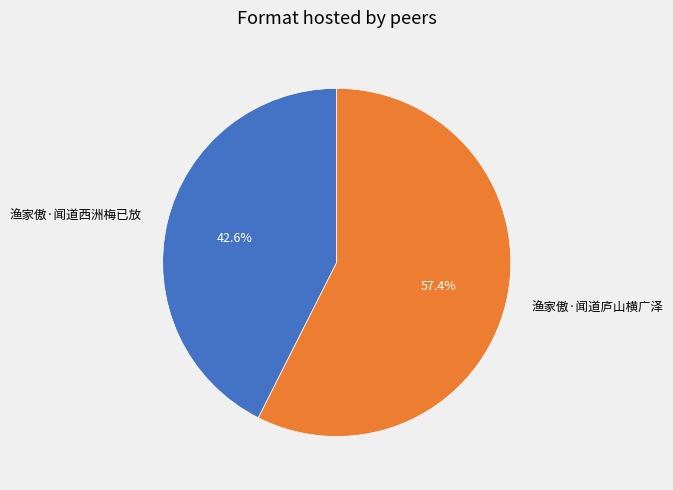

What is the smallest slice in the pie chart?

渔家傲·闻道西洲梅已放